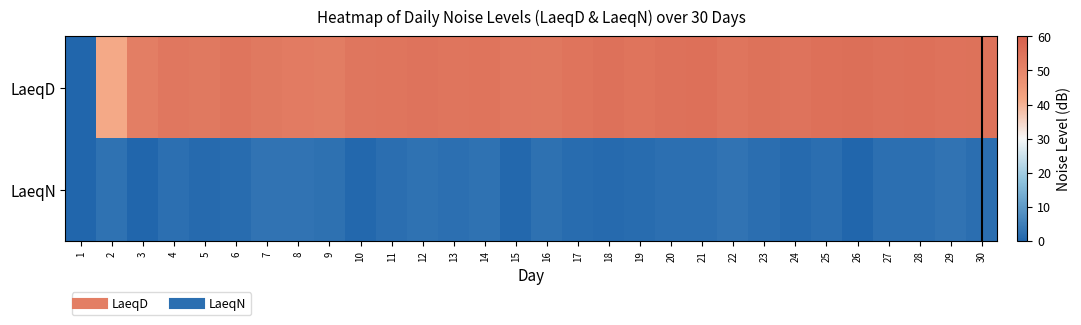

Reading left to right, extract all data points from this chart.

LaeqD: 1=0.0	2=41.4	3=52.0	4=53.7	5=53.3	6=54.2	7=53.3	8=52.5	9=52.2	10=54.1	11=54.3	12=54.8	13=54.2	14=54.5	15=53.9	16=53.5	17=54.4	18=55.5	19=54.6	20=55.4	21=55.6	22=54.3	23=55.1	24=54.7	25=55.7	26=55.8	27=55.5	28=55.7	29=55.0	30=55.2
LaeqN: 1=0.0	2=2.4	3=0.0	4=1.9	5=1.0	6=1.3	7=2.8	8=2.8	9=2.2	10=0.5	11=1.7	12=2.4	13=2.0	14=2.5	15=0.6	16=2.2	17=1.3	18=1.1	19=1.4	20=2.1	21=2.0	22=2.8	23=1.8	24=1.1	25=1.8	26=0.0	27=2.0	28=2.1	29=2.6	30=1.8